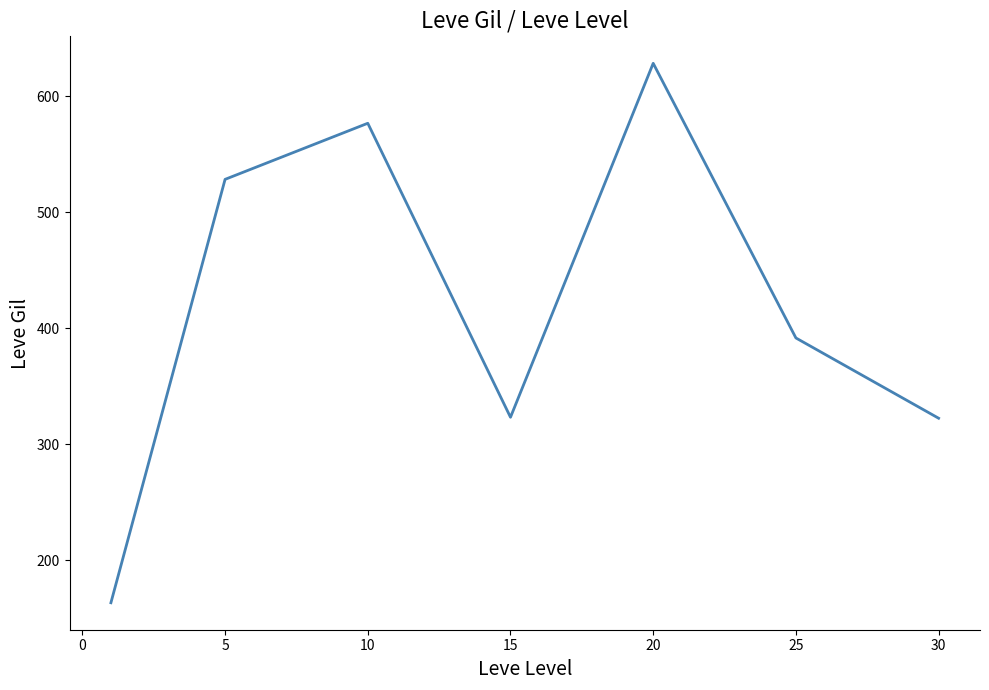

What is the sum of all values?

2934.3